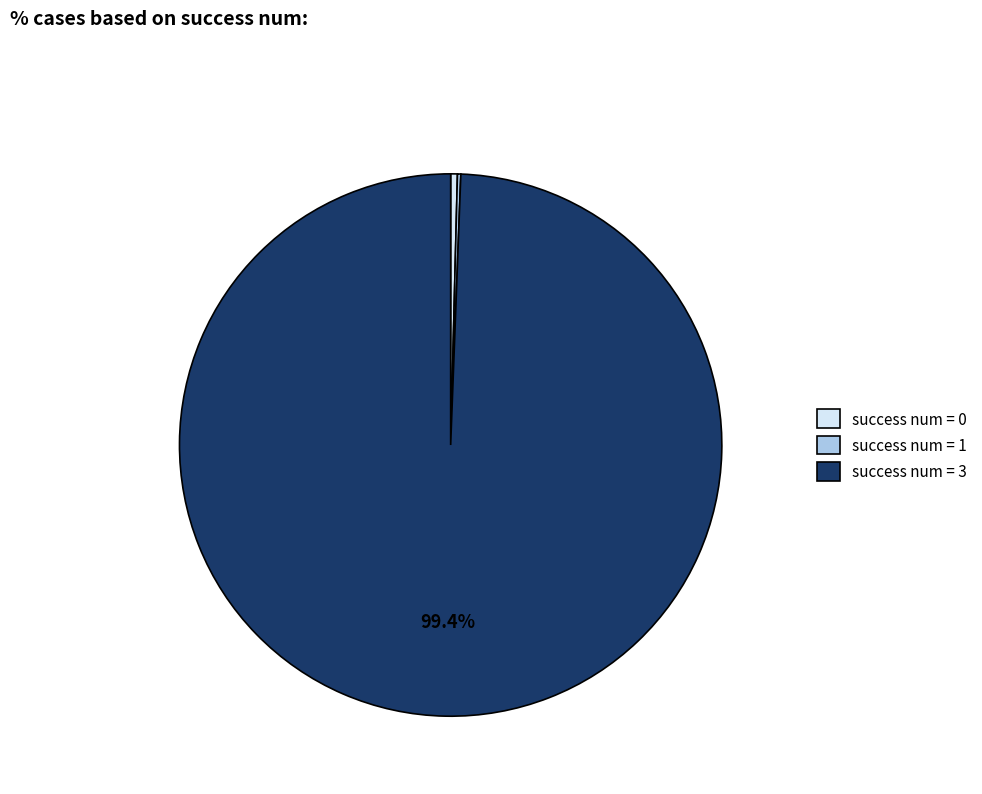

Which slice is the largest?

success num = 3